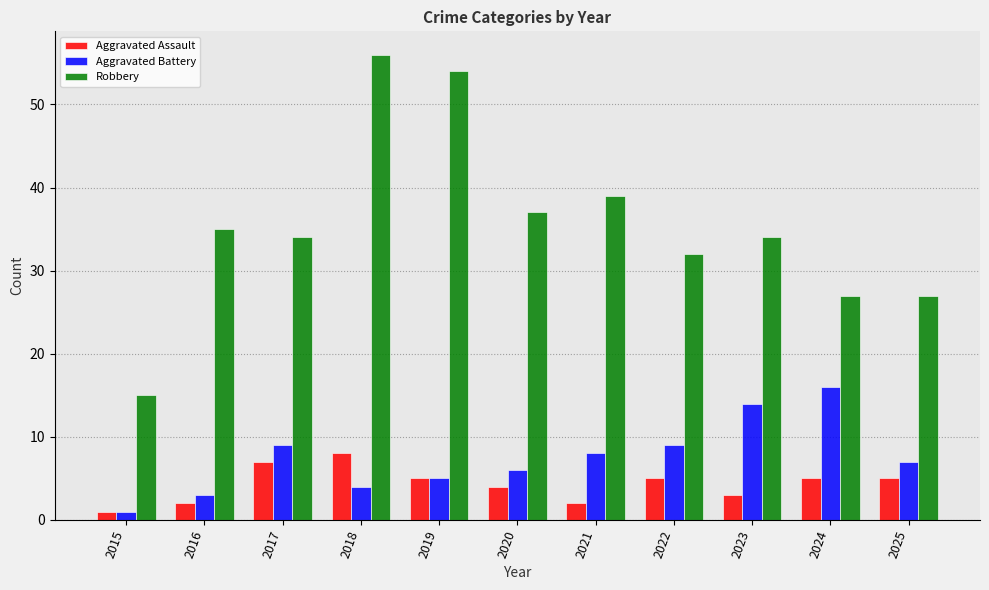

What is the difference between the highest and lowest values at 2024?

22